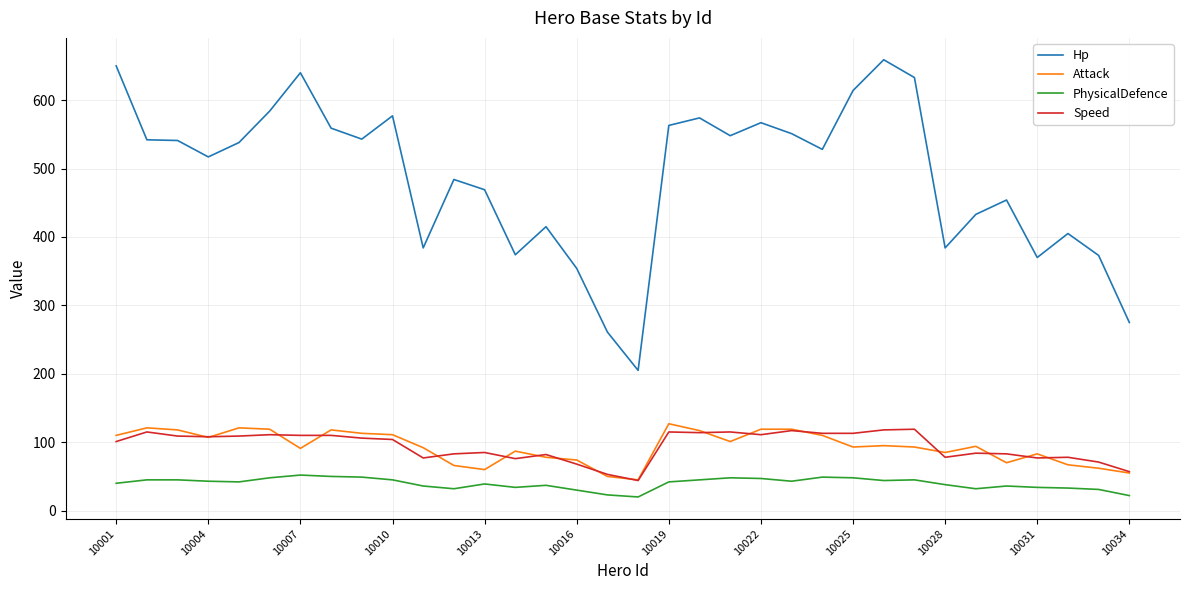

What is the difference between the second highest and second lowest values in the Speed series?

65